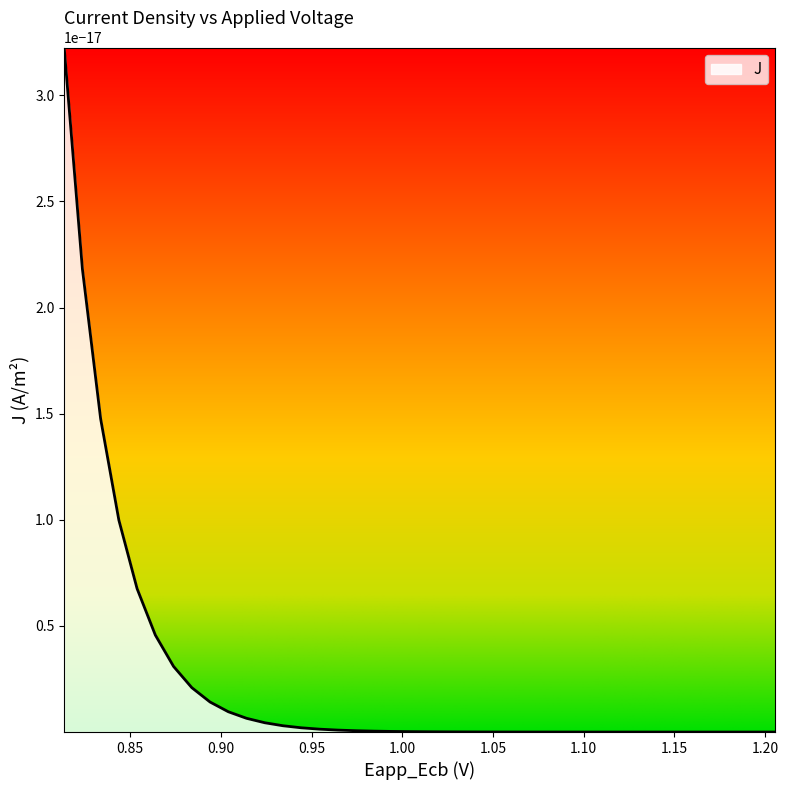

True or false: x has a value of 1.7 at 5.

False